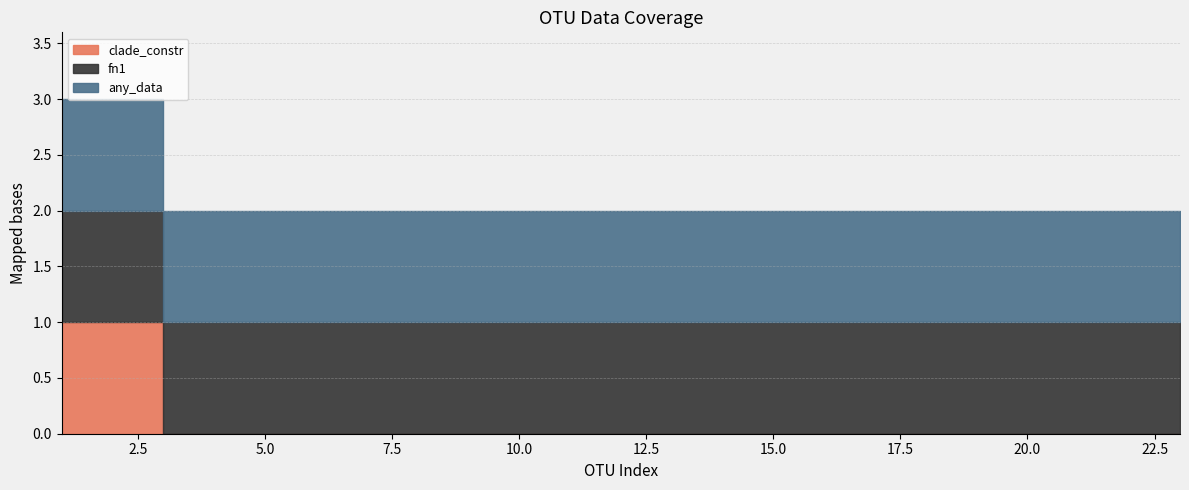

What is the total value across all series at 17?

2